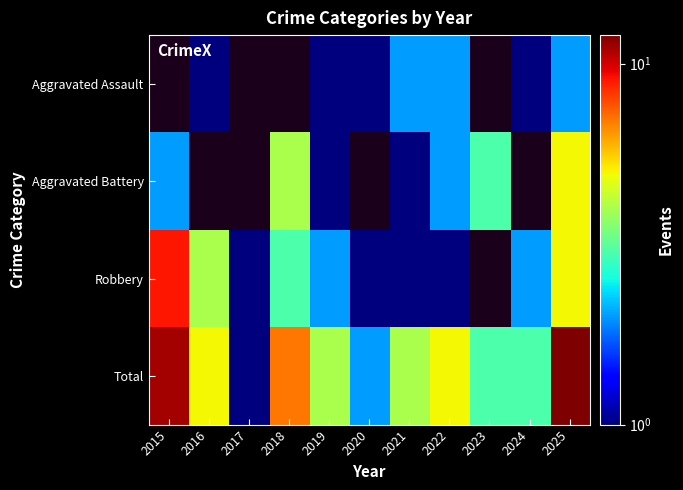

True or false: Robbery has a value of 0.6 at 2020.

False